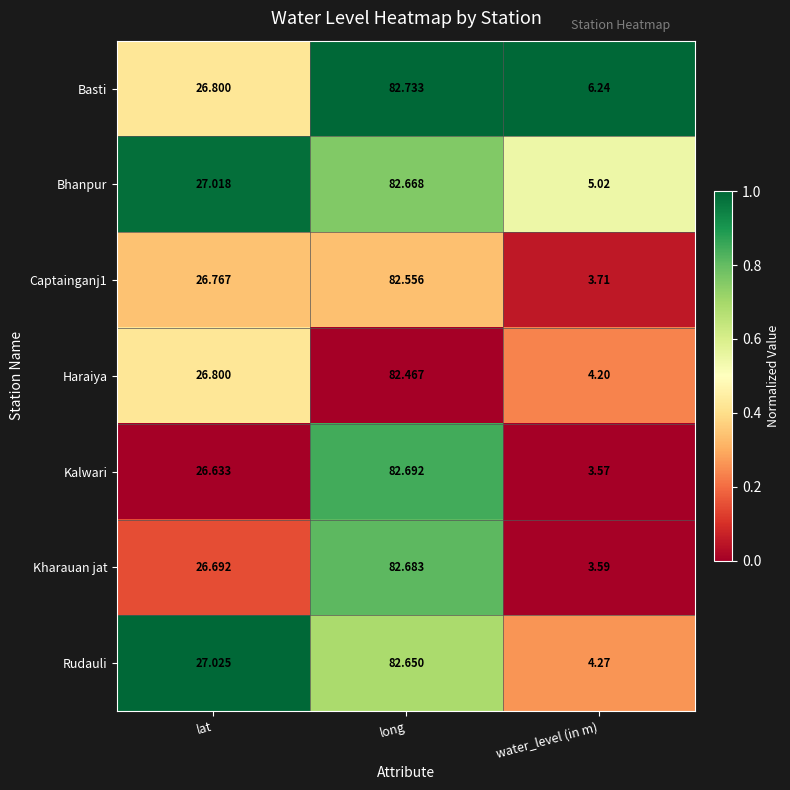

Where does the Basti series first go above 26?

lat